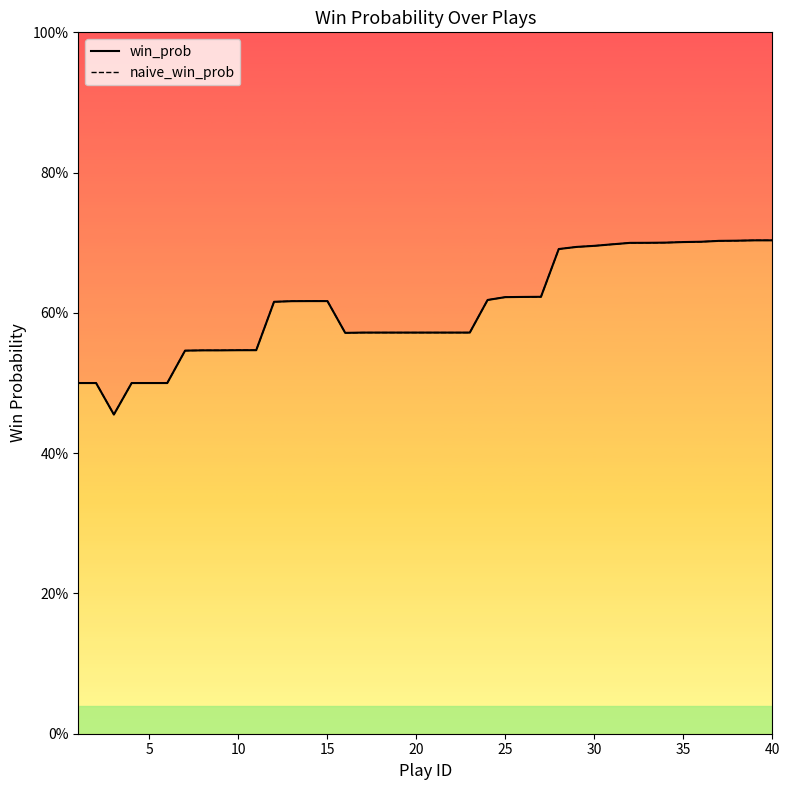

True or false: win_prob and naive_win_prob cross at least once.

False